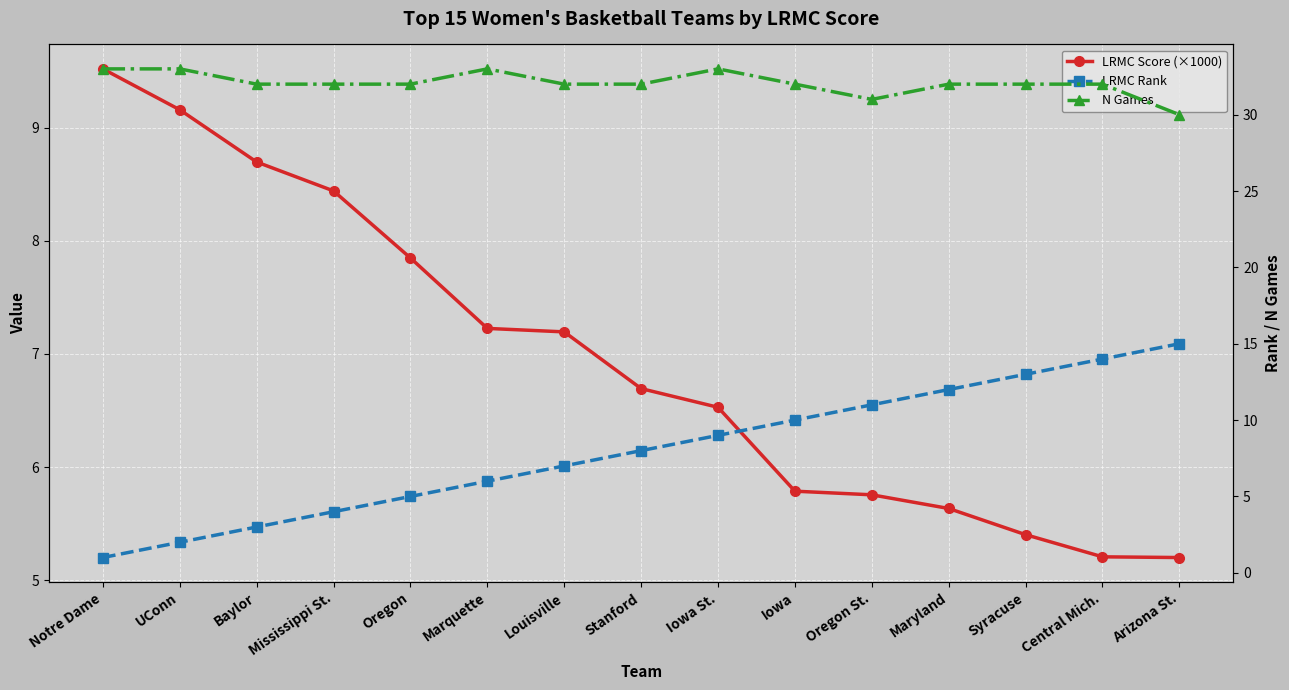

What is the spread (max minus min) of values at Mississippi St.?

28.0